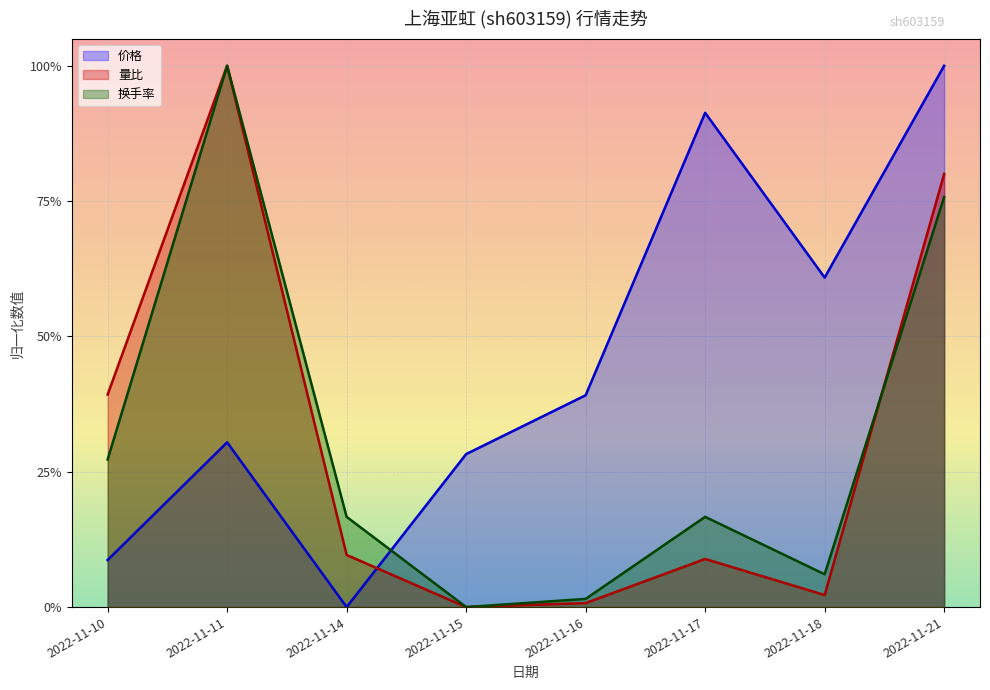

Which has a higher value, 2022-11-16 or 2022-11-15?

2022-11-16